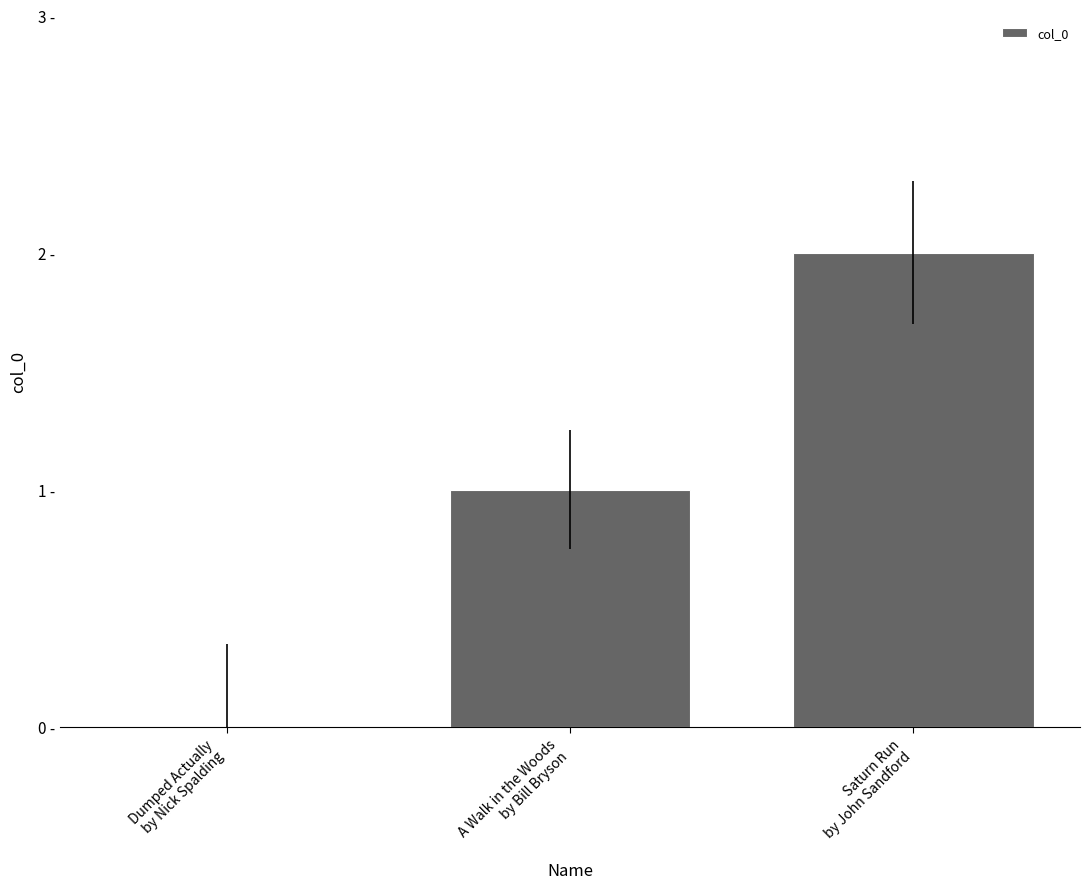

At which label does the data first exceed 1?

Saturn Run
by John Sandford